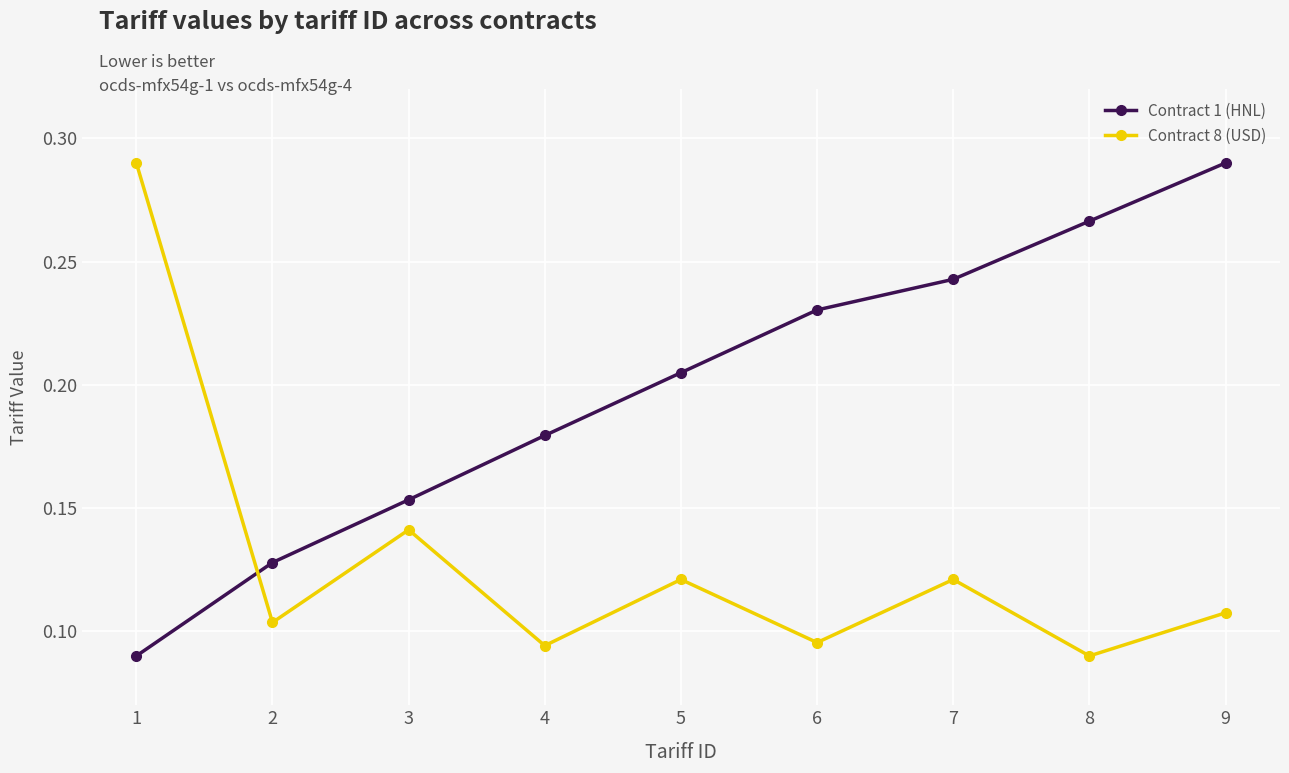

Rank the series by their average value, from lowest to highest.

Contract 8 (USD), Contract 1 (HNL)